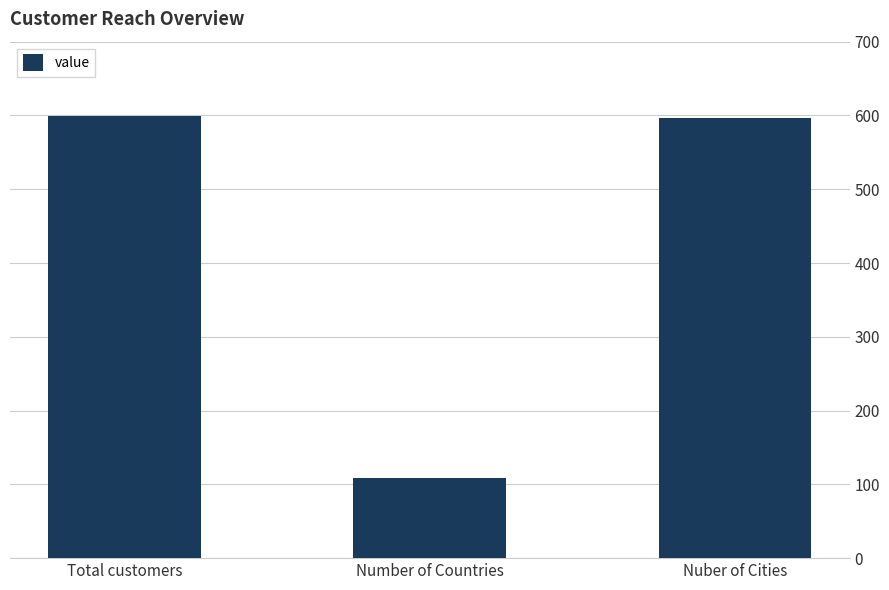

Are the bars horizontal?

No